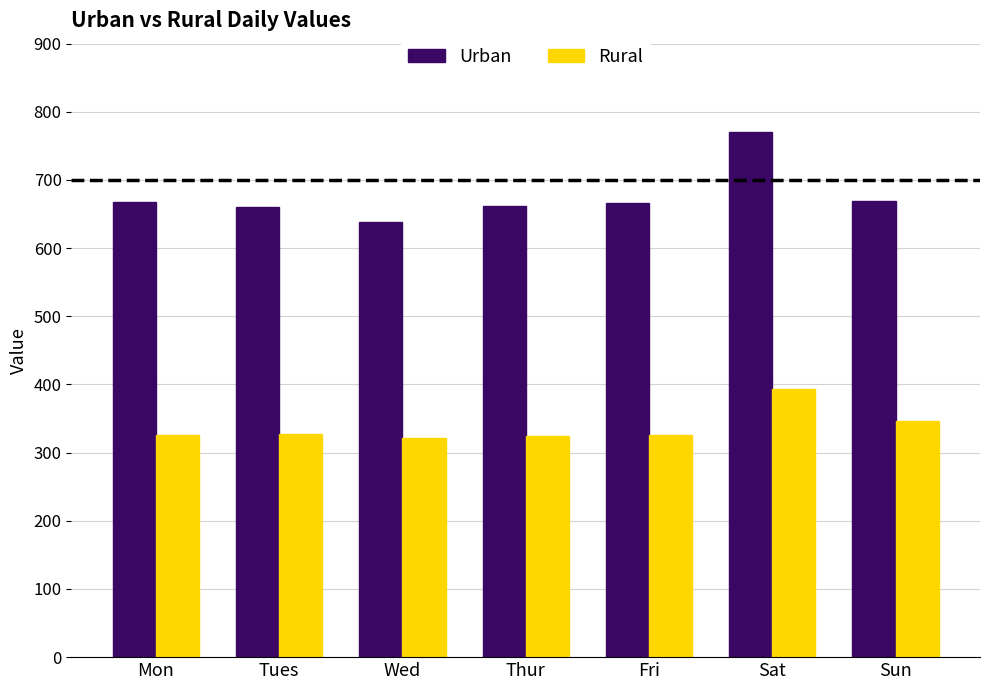

List the series in order of their peak value, highest first.

Urban, Rural